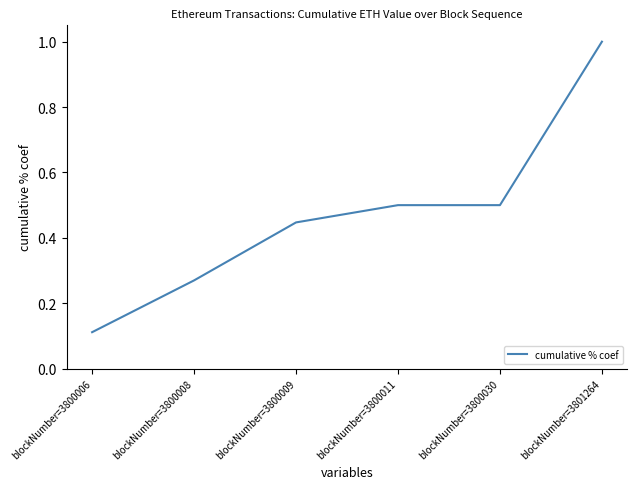

At which label is the value closest to 0?

blockNumber=3800006